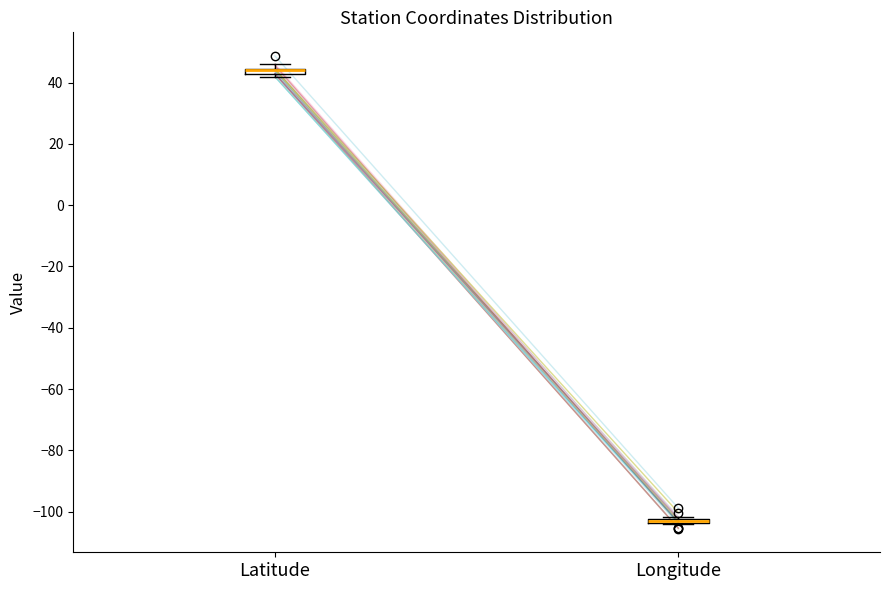

Where is the lower edge of the box for Longitude on the y-axis? The values are not printed on the chart, so give them approximately, as read against the axis.

-104